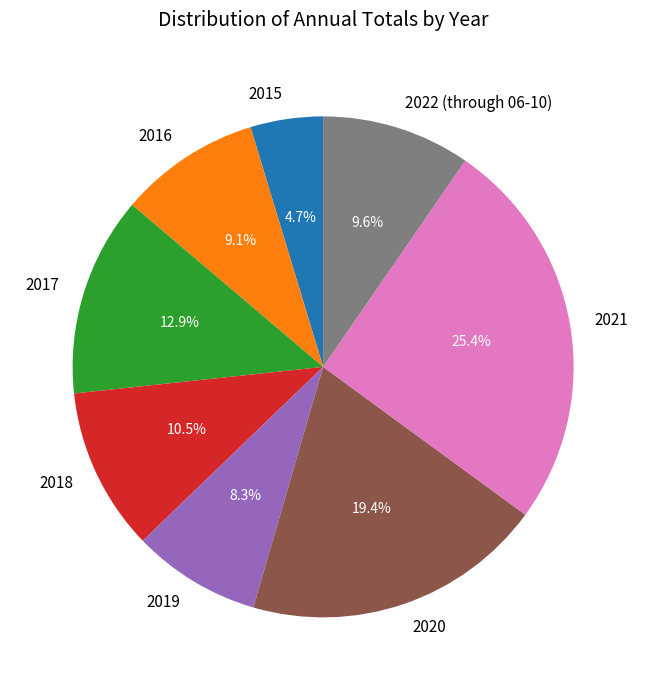

Does 2022 (through 06-10) account for over 50% of the chart?

No